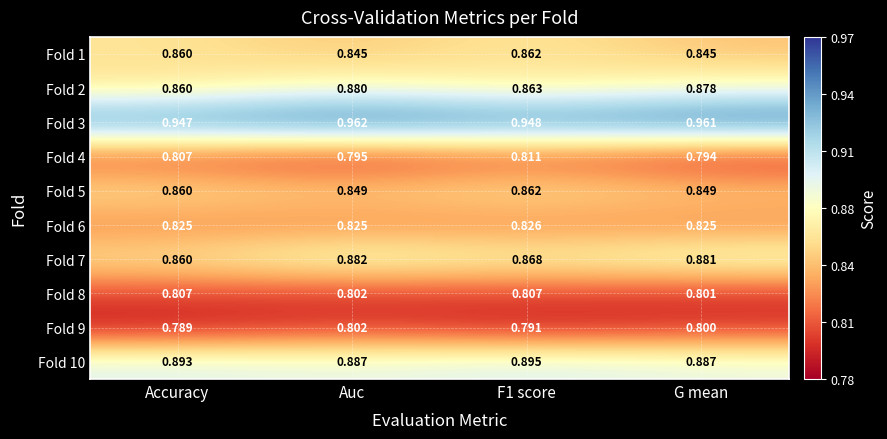

Where is Fold 8 nearest to the value 0?

G mean